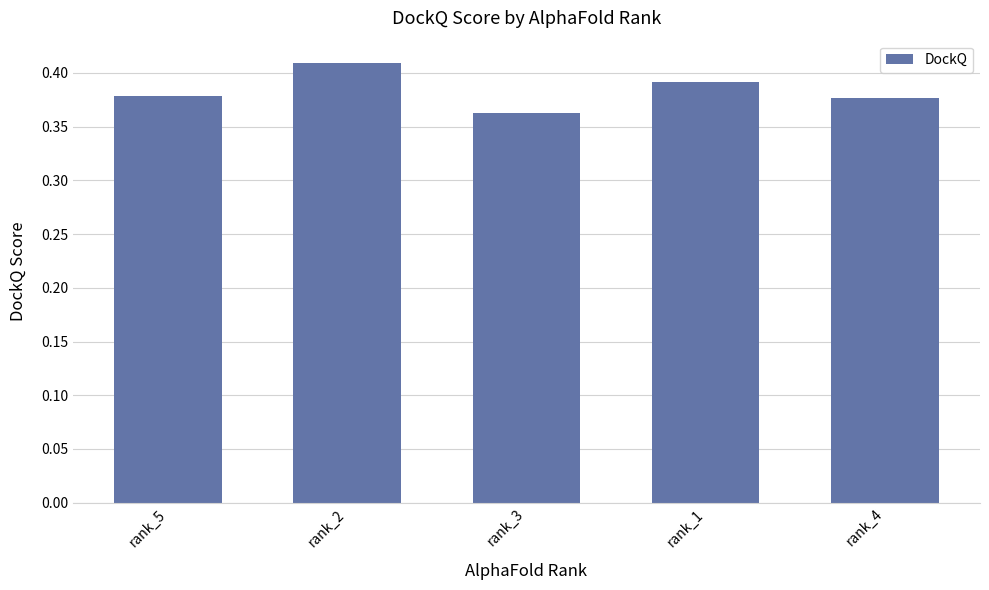

Where is the data nearest to the value 0?

rank_3